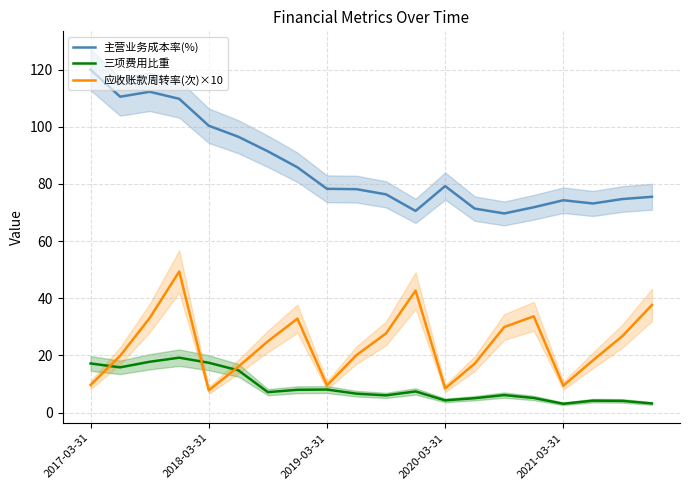

At how many categories does at least one series exceed 17?

20